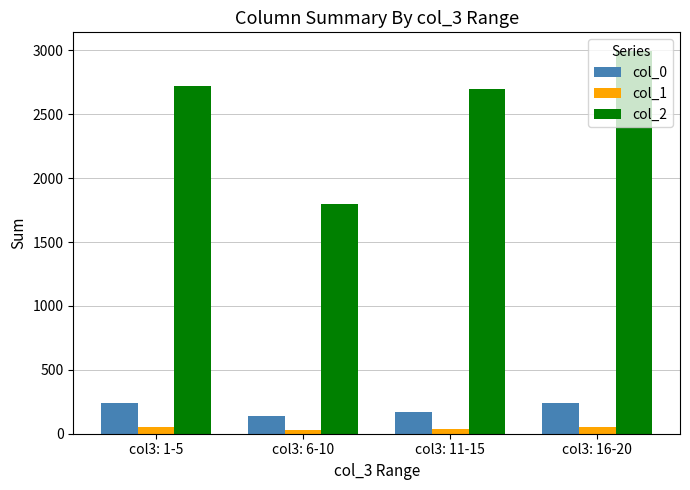

The value of col_0 at col3: 6-10 is 137. True or false?

True